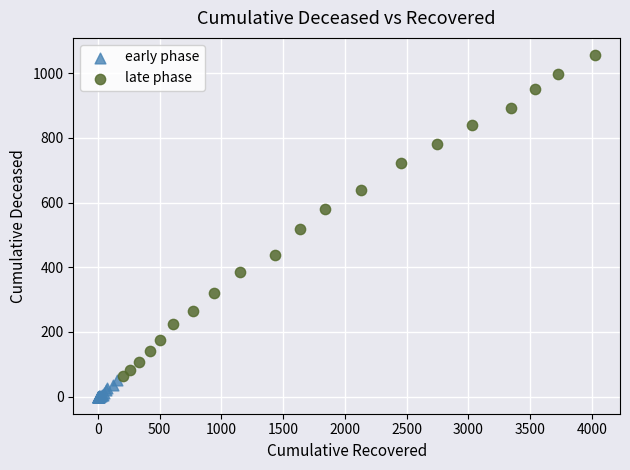

Which series contains the highest Y value?

late phase